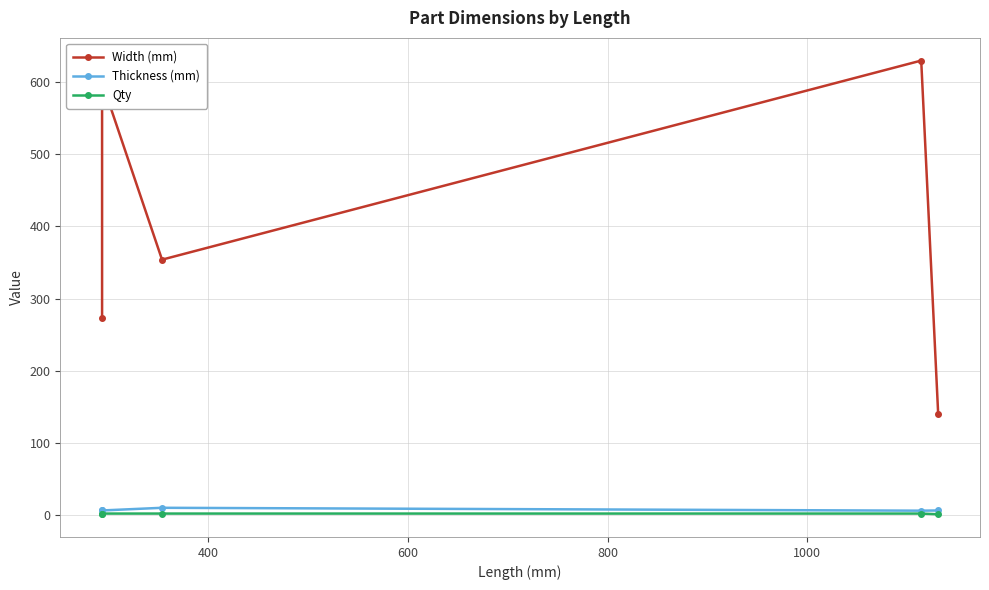

What is the average value of the Width (mm) series?

399.3